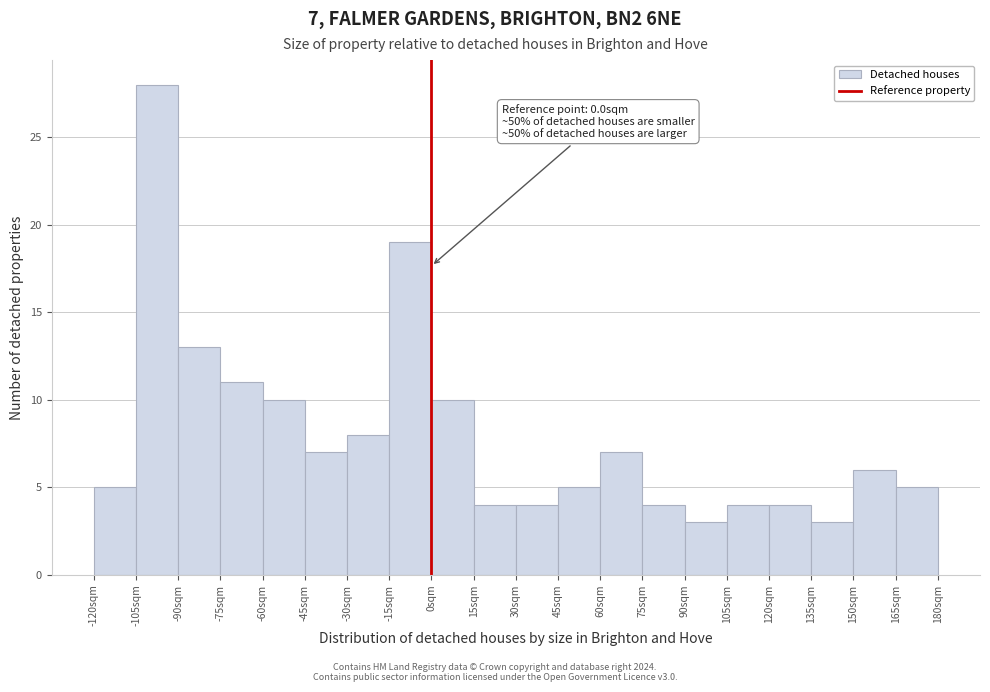

Which range on the x-axis has the tallest bar?

-105 to -90